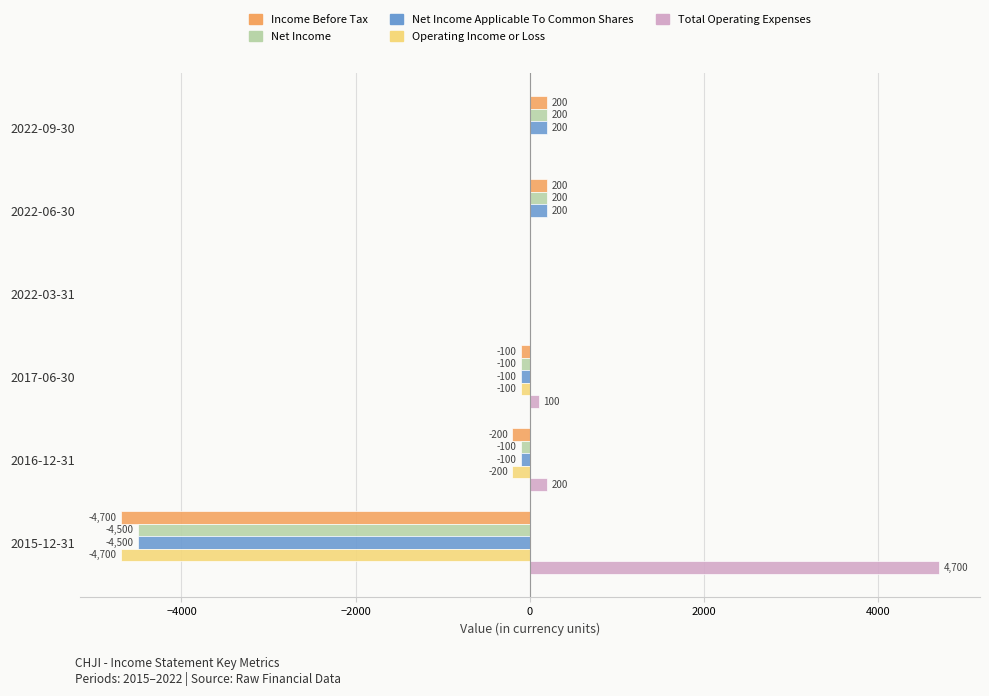

Is the value of Total Operating Expenses at 2017-06-30 greater than the value of Operating Income or Loss at 2017-06-30?

Yes